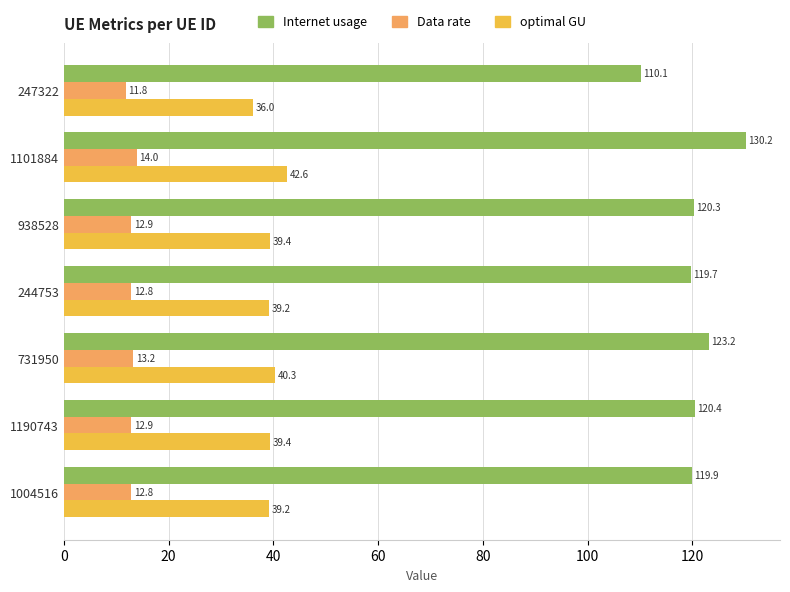

List the labels in order of Internet usage value, smallest first.

247322, 244753, 1004516, 938528, 1190743, 731950, 1101884